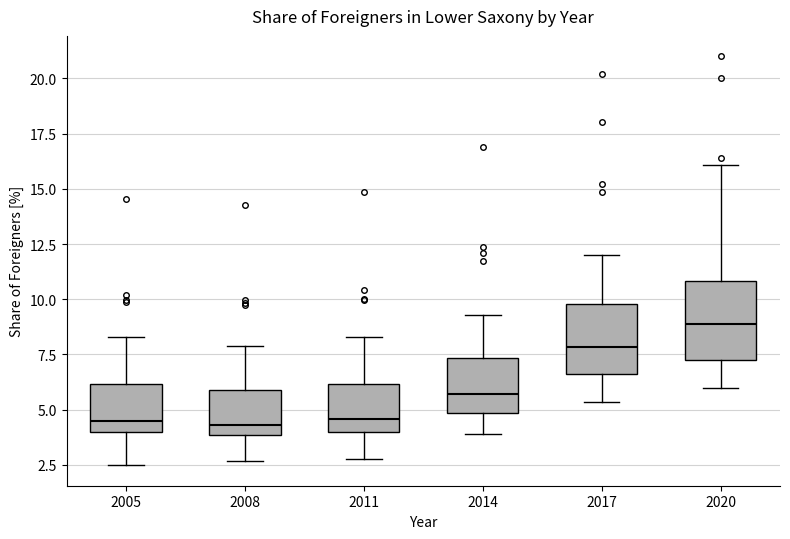

Reading left to right, transcribe this box plot: for each box, give where its median line is, the range the box spans, and where its two whiskers end, as read against the y-axis. The values are not printed on the chart, so give them approximately, as read against the axis.

2005: median 4.5, box 4.0 to 6.0, whiskers 2.5 to 8.5
2008: median 4.5, box 4.0 to 6.0, whiskers 2.5 to 8.0
2011: median 4.5, box 4.0 to 6.0, whiskers 2.5 to 8.5
2014: median 5.5, box 5.0 to 7.5, whiskers 4.0 to 9.5
2017: median 8.0, box 6.5 to 10.0, whiskers 5.5 to 12.0
2020: median 9.0, box 7.5 to 11.0, whiskers 6.0 to 16.0